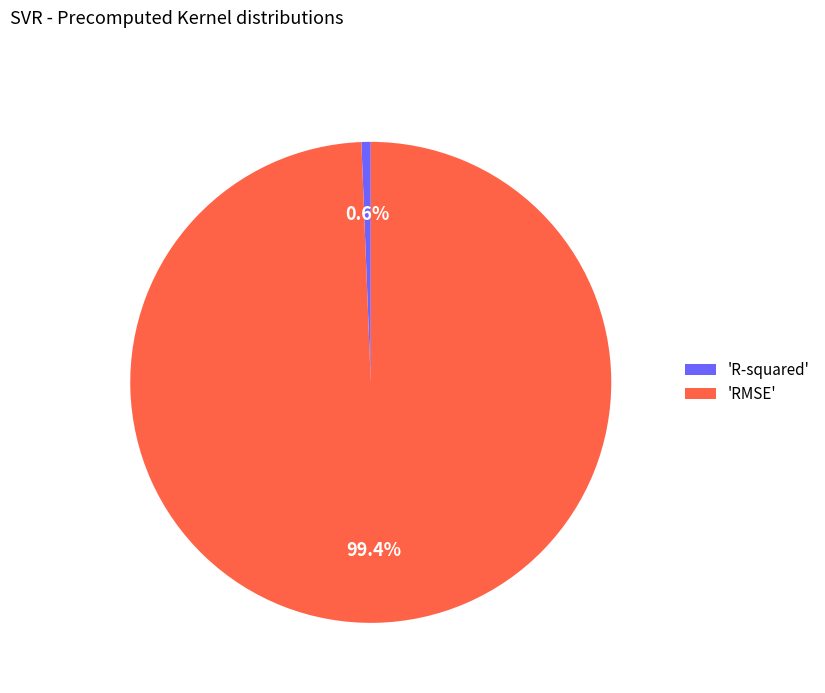

How many slices are in this pie chart?

2